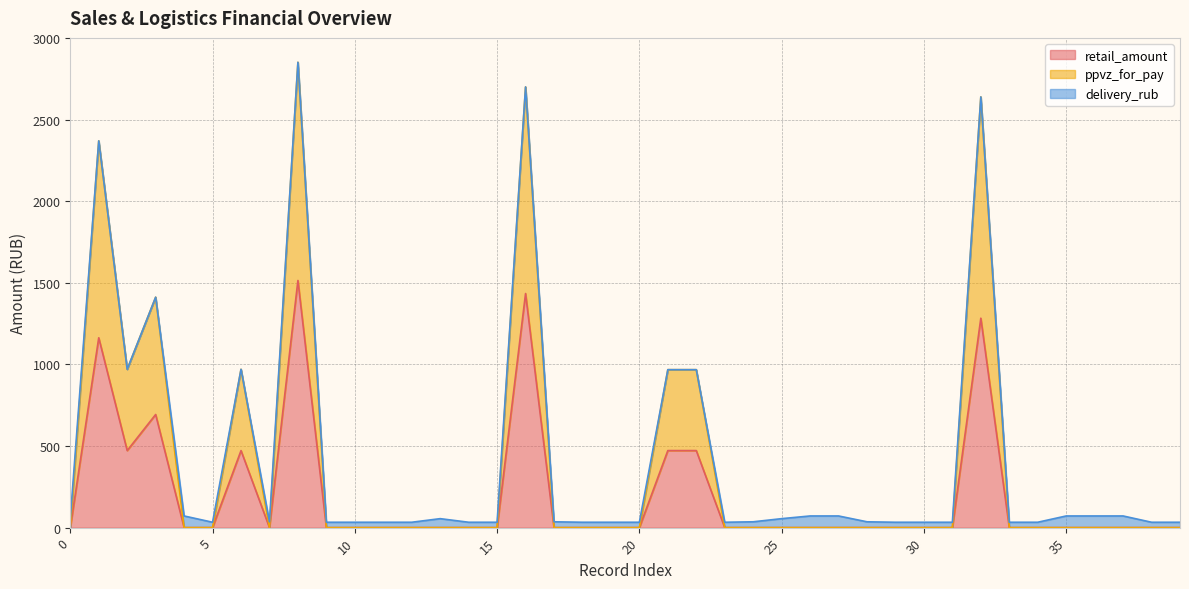

How many data points in retail_amount are above 0?

9